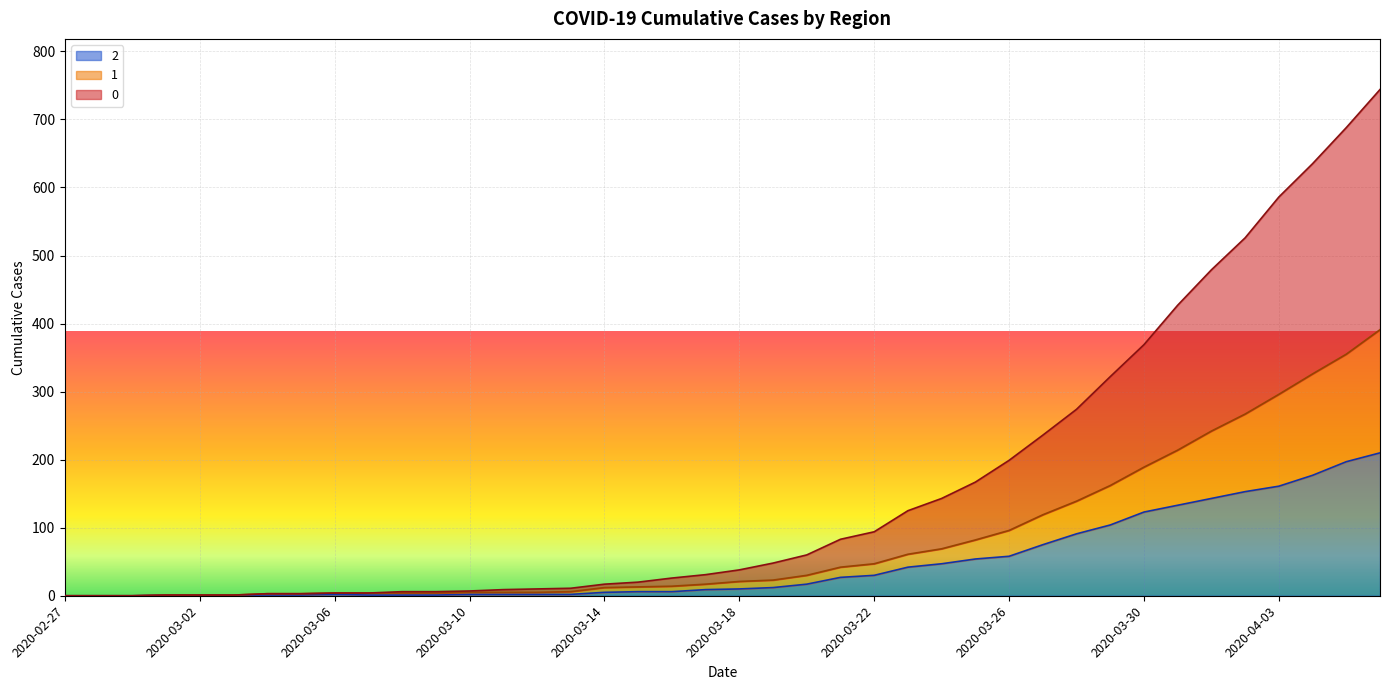

Does the chart display data point markers on the line(s)?

No